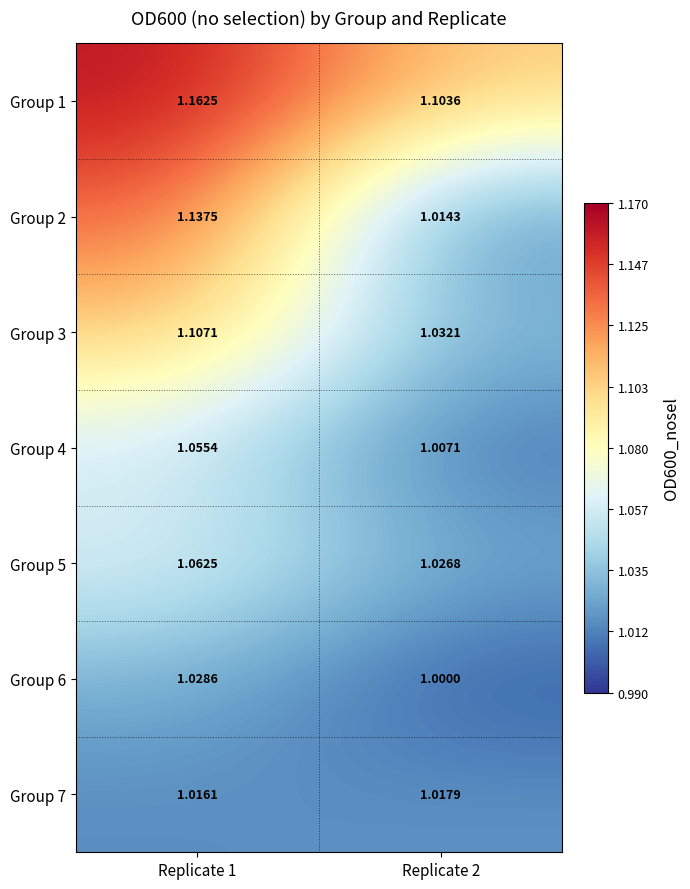

Which label corresponds to the largest value in the chart?

Replicate 1